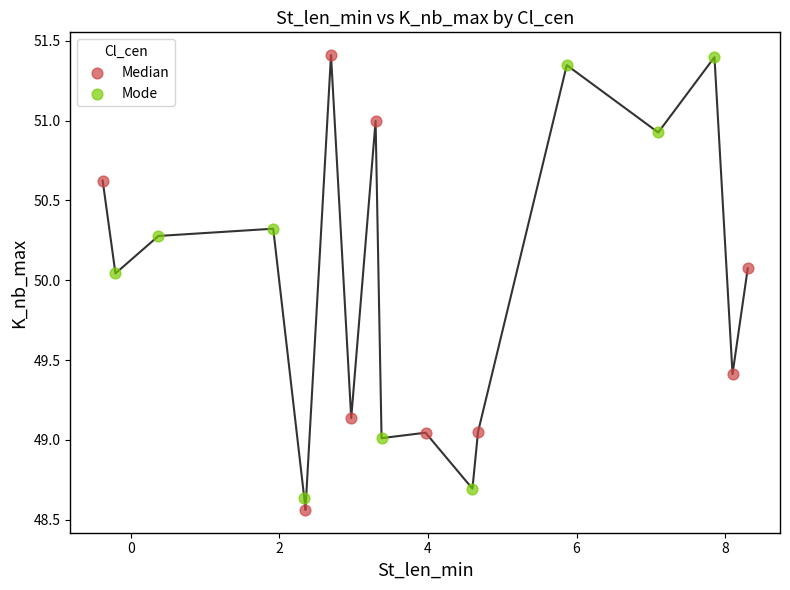

Which series has the largest Y range (max minus min)?

Median